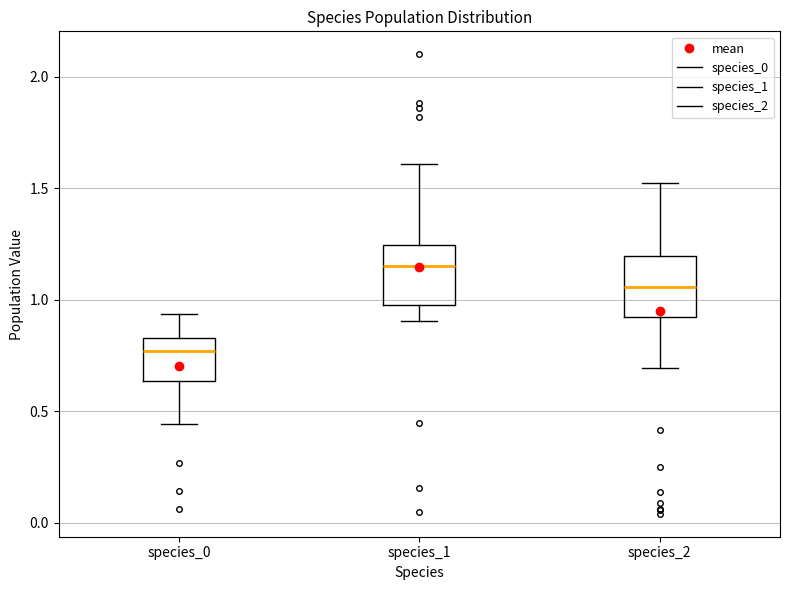

Where does the lower whisker of the box for species_2 end on the y-axis? The values are not printed on the chart, so give them approximately, as read against the axis.

0.70